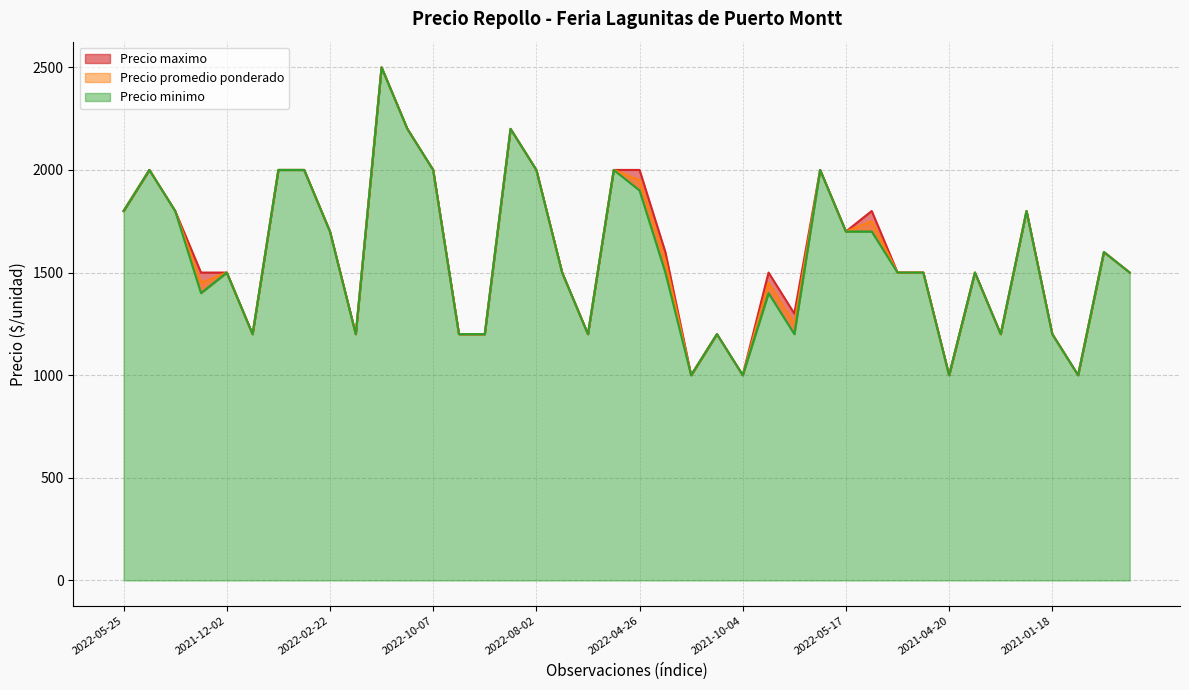

What is the difference between the second highest and minimum values in the Precio promedio ponderado series?

1200